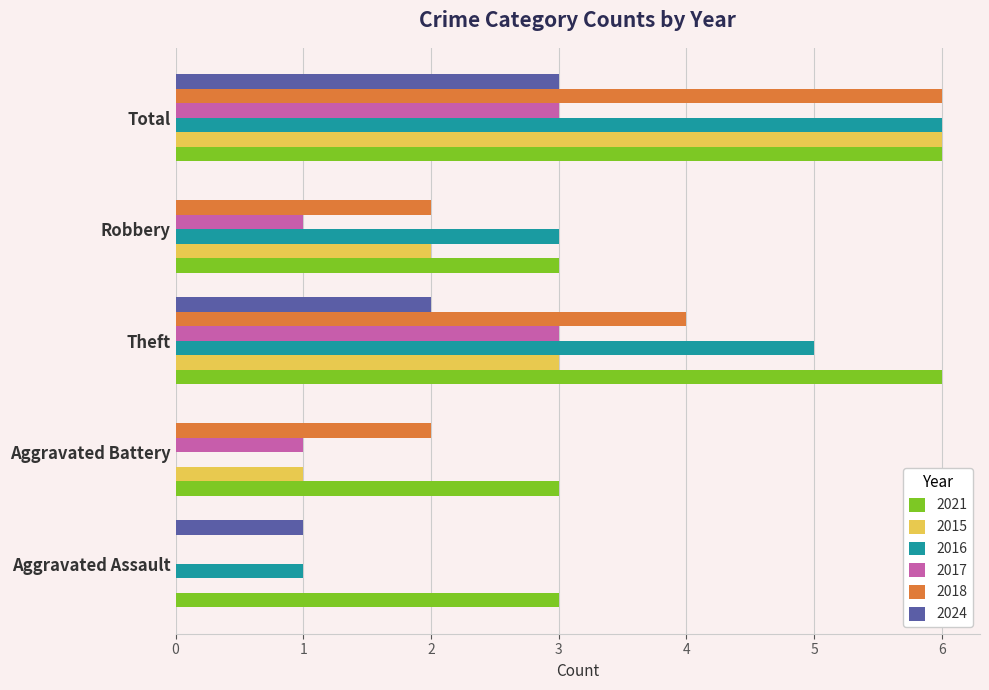

What is the maximum value for 2017?

3